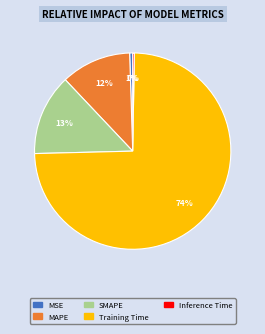

Which category accounts for the majority?

Training Time